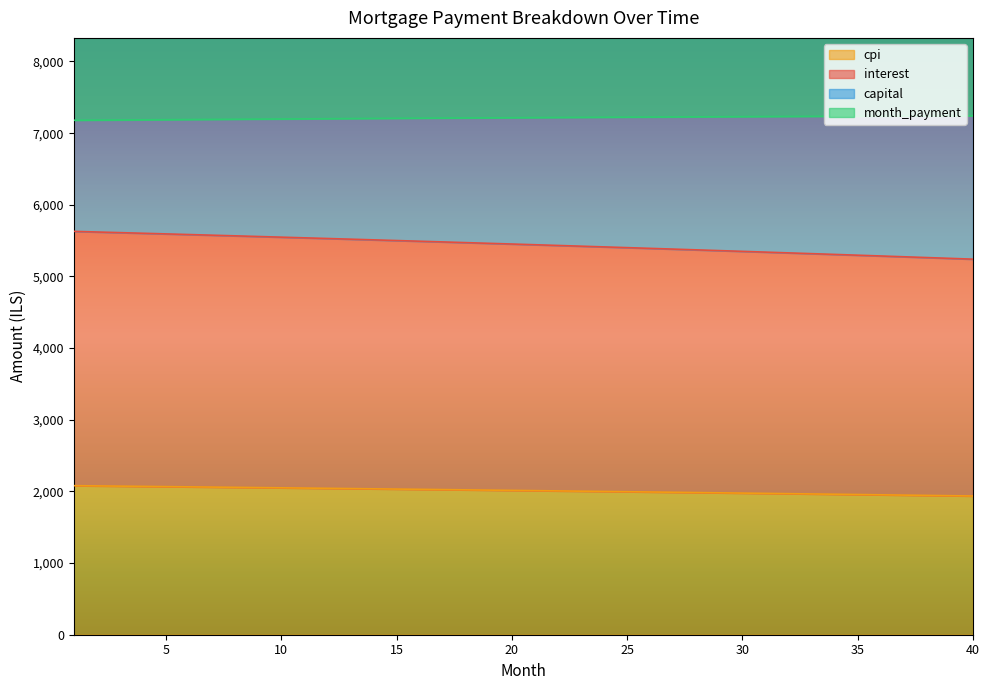

What is the lowest value of the cpi series?

1936.0